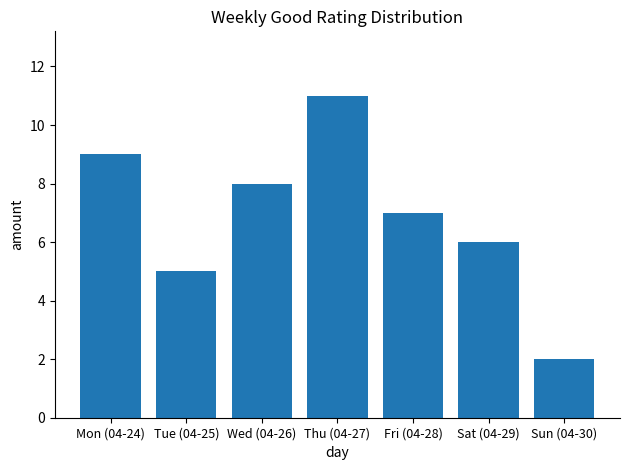

What is the sum of all values?

48